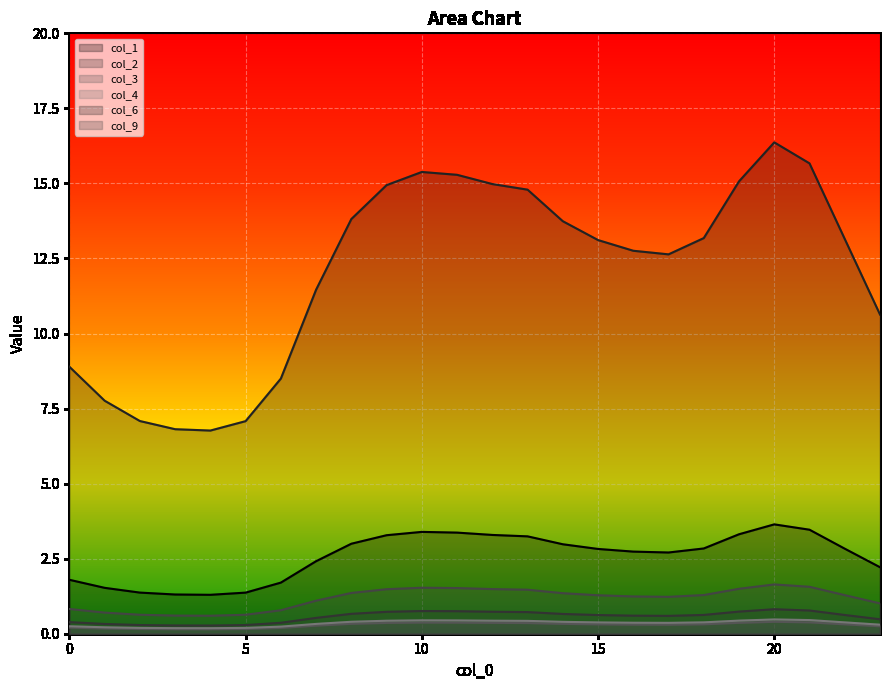

What is the difference between the highest and lowest values at 10?

15.0